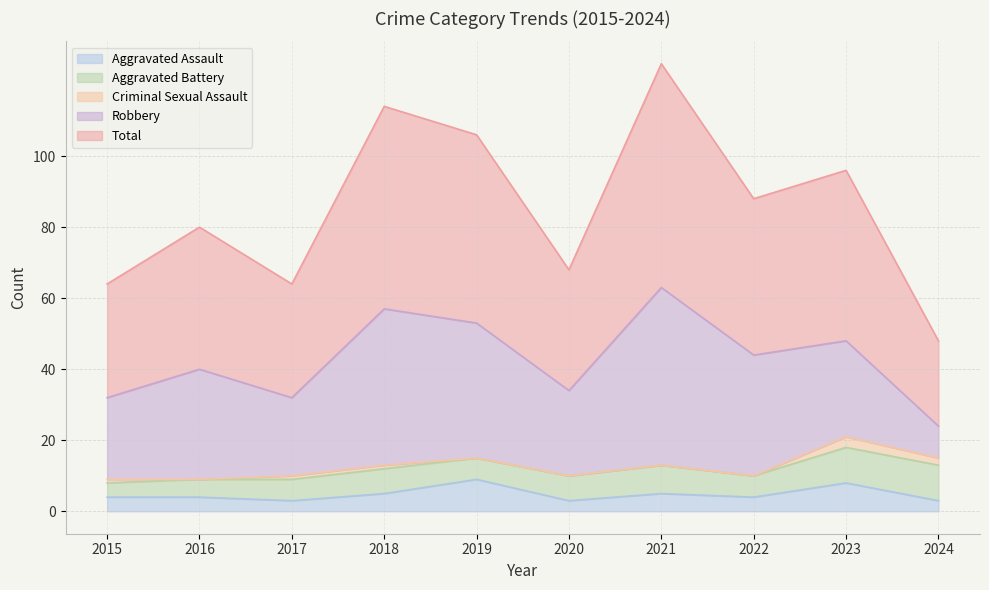

At which label does Total first exceed 44?

2018